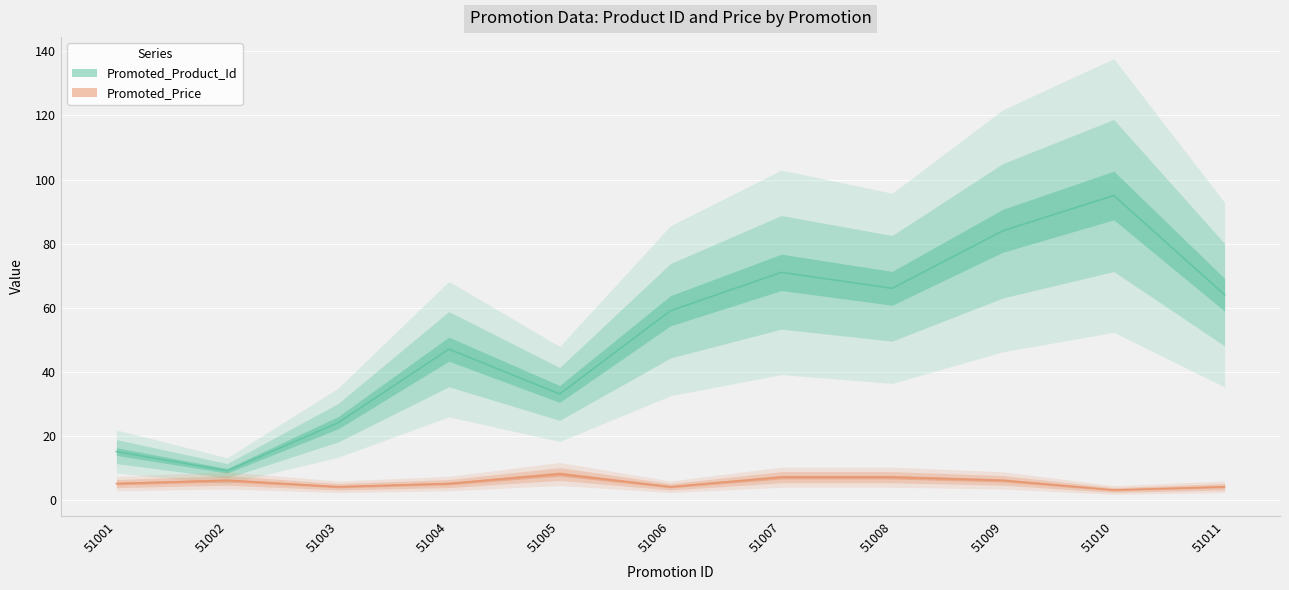

Which series has the largest total across all categories?

Promoted_Product_Id